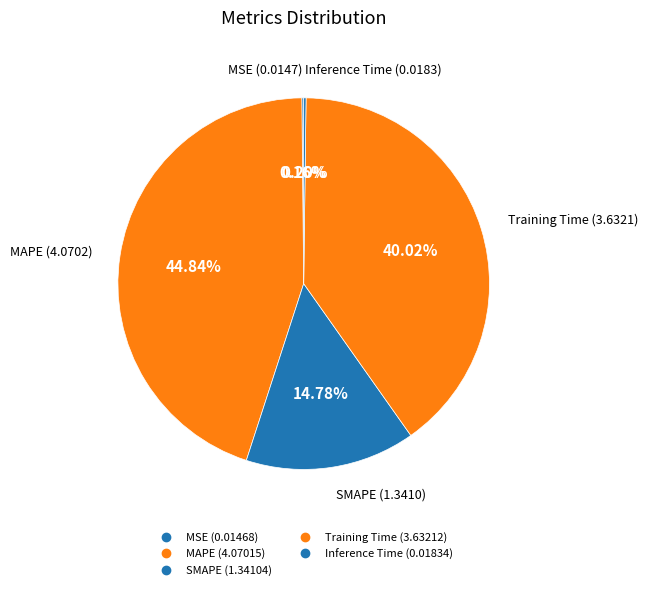

To the nearest percent, what is the difference between the Inference Time and Training Time slice percentages?

40%